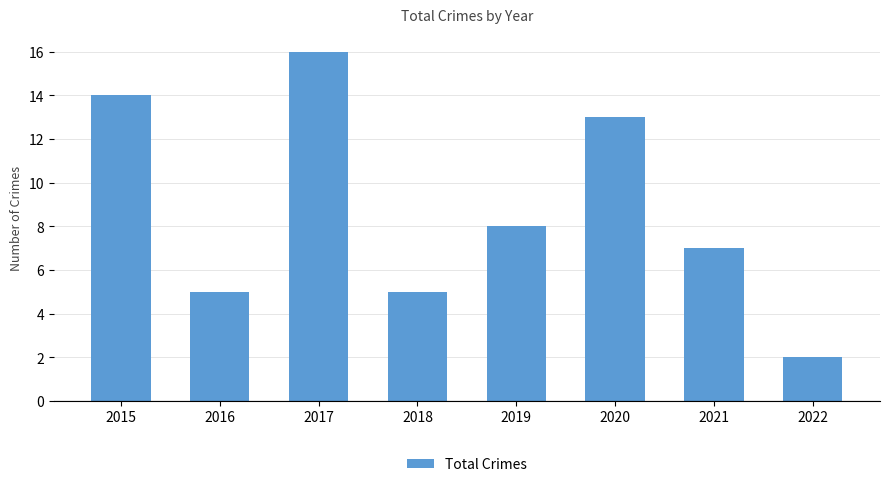

True or false: the data shows 12 at 2021.

False